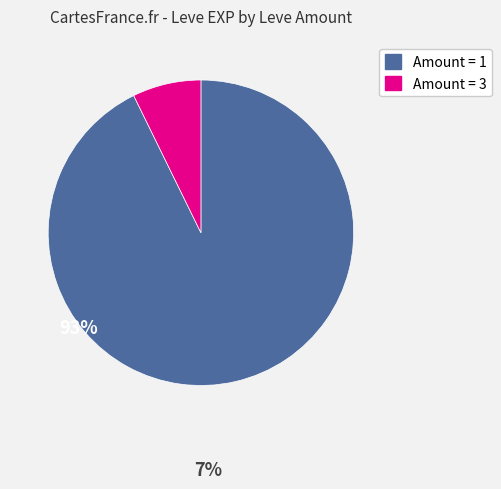

Is there a majority slice in this chart?

Yes